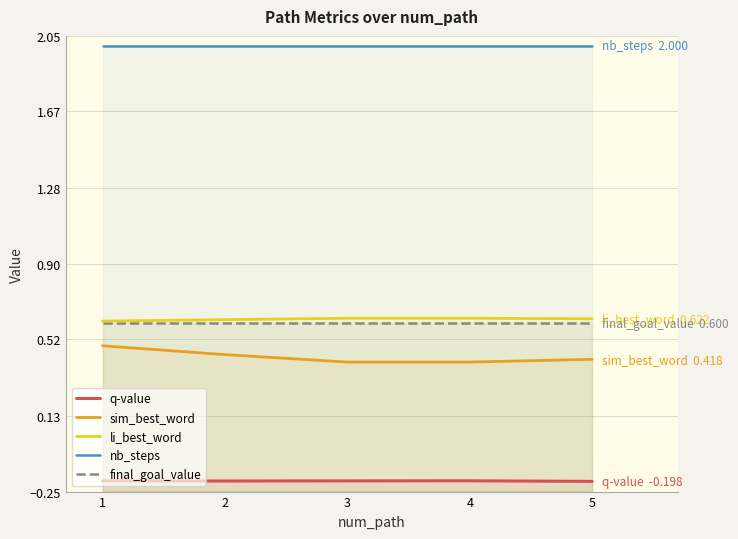

Reading right to left, extract all data points from this chart.

q-value: 5=-0.2	4=-0.2	3=-0.2	2=-0.2	1=-0.2
sim_best_word: 5=0.4	4=0.4	3=0.4	2=0.4	1=0.5
li_best_word: 5=0.6	4=0.6	3=0.6	2=0.6	1=0.6
nb_steps: 5=2.0	4=2.0	3=2.0	2=2.0	1=2.0
final_goal_value: 5=0.6	4=0.6	3=0.6	2=0.6	1=0.6